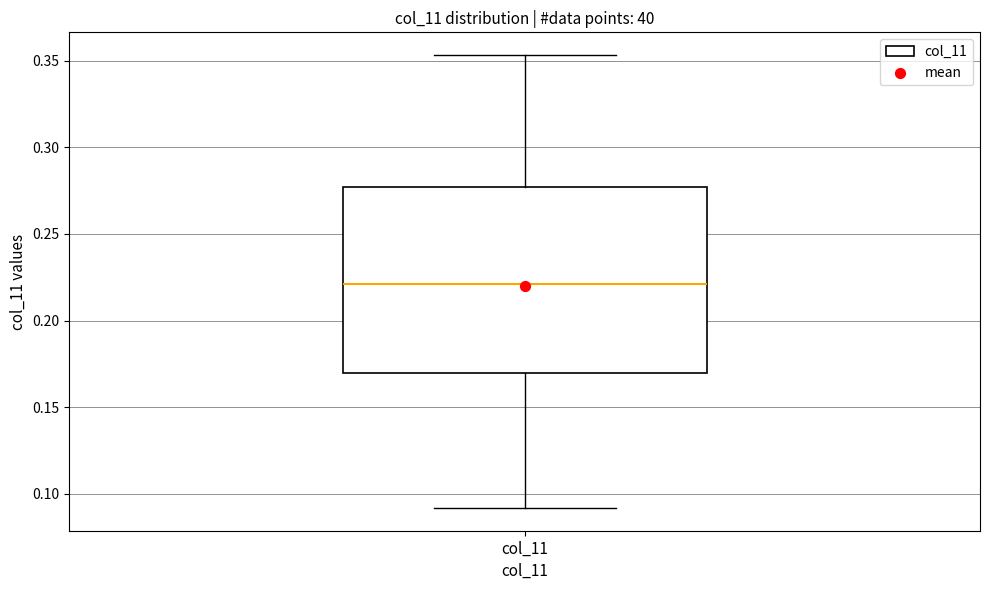

Where is the upper edge of the box for col_11 on the y-axis? The values are not printed on the chart, so give them approximately, as read against the axis.

0.275